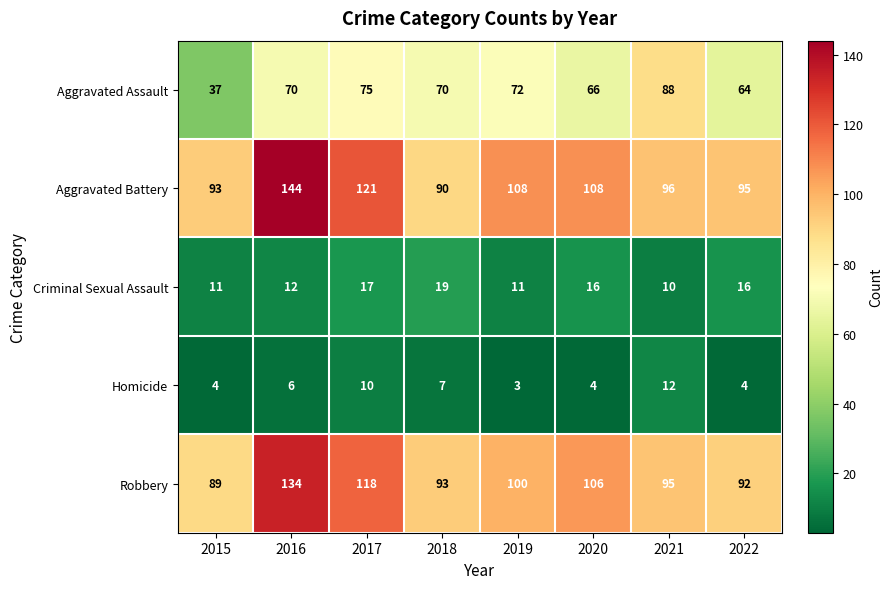

The Aggravated Assault series shows 22 at 2016. True or false?

False